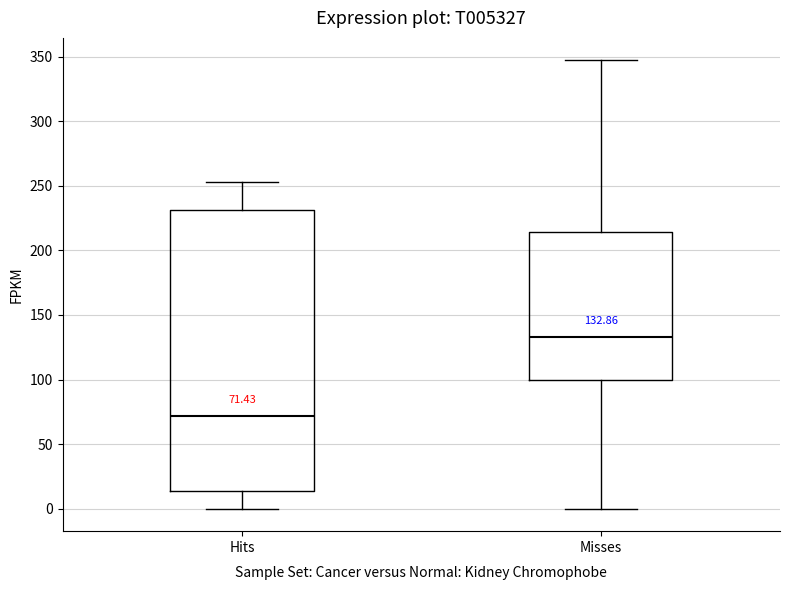

Which box's median line is the lowest?

Hits